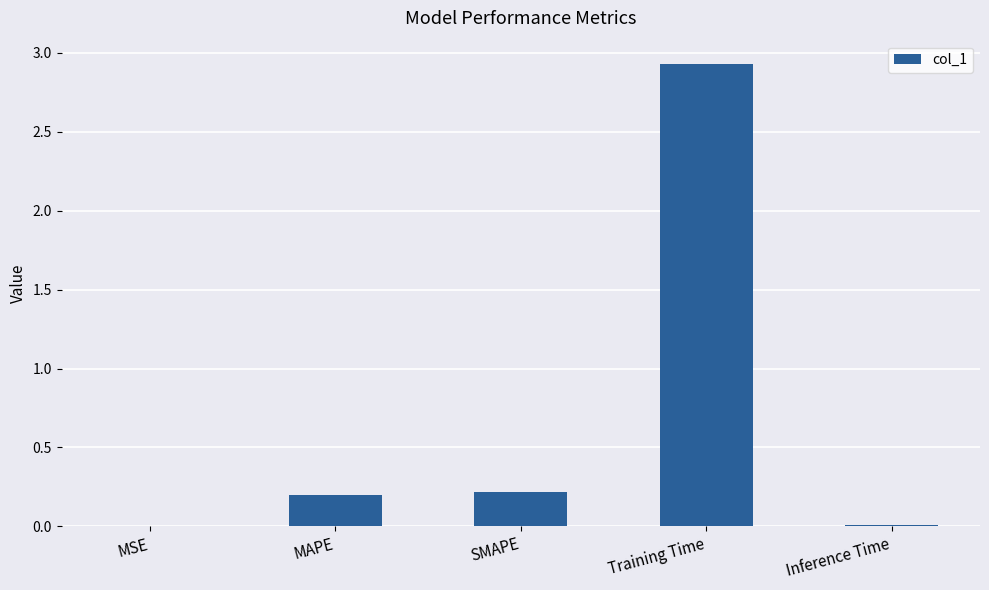

Which has a higher value, MSE or Training Time?

Training Time